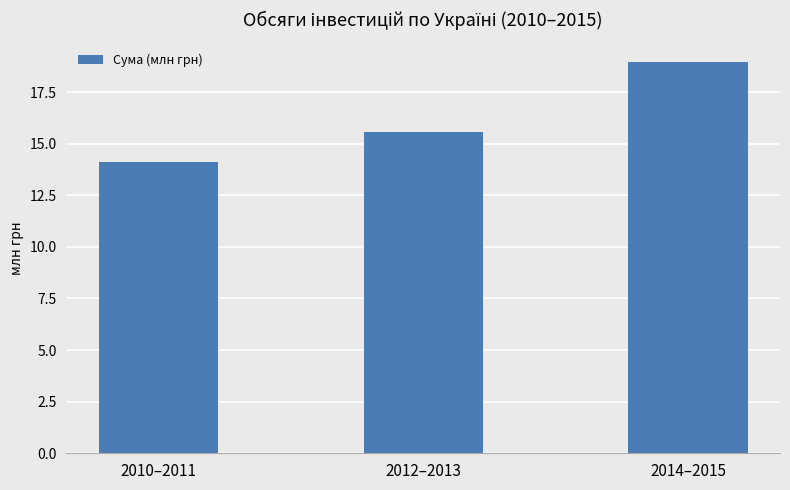

What is the average value?

16.2